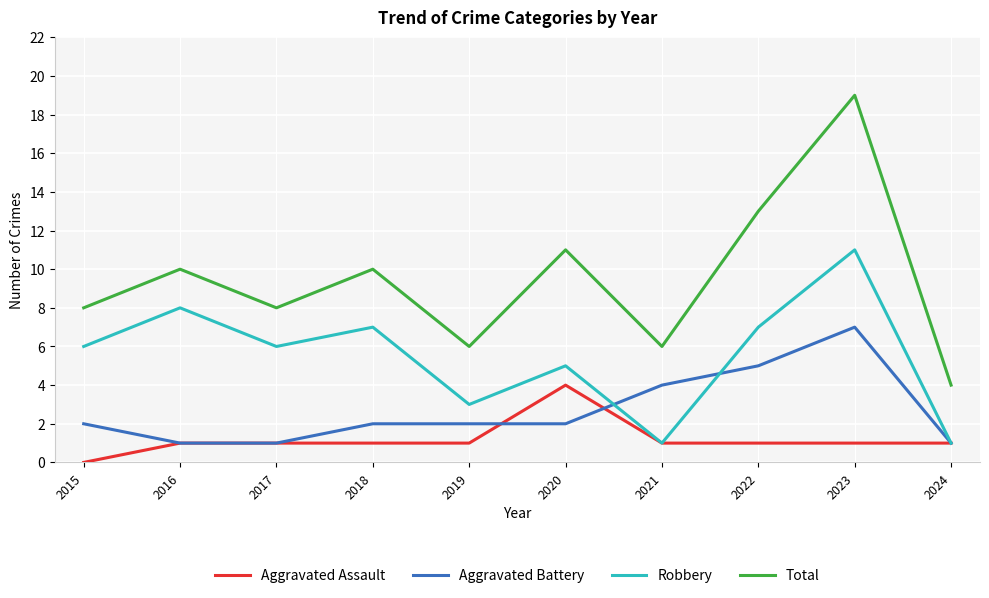

True or false: Aggravated Assault and Total cross at least once.

False